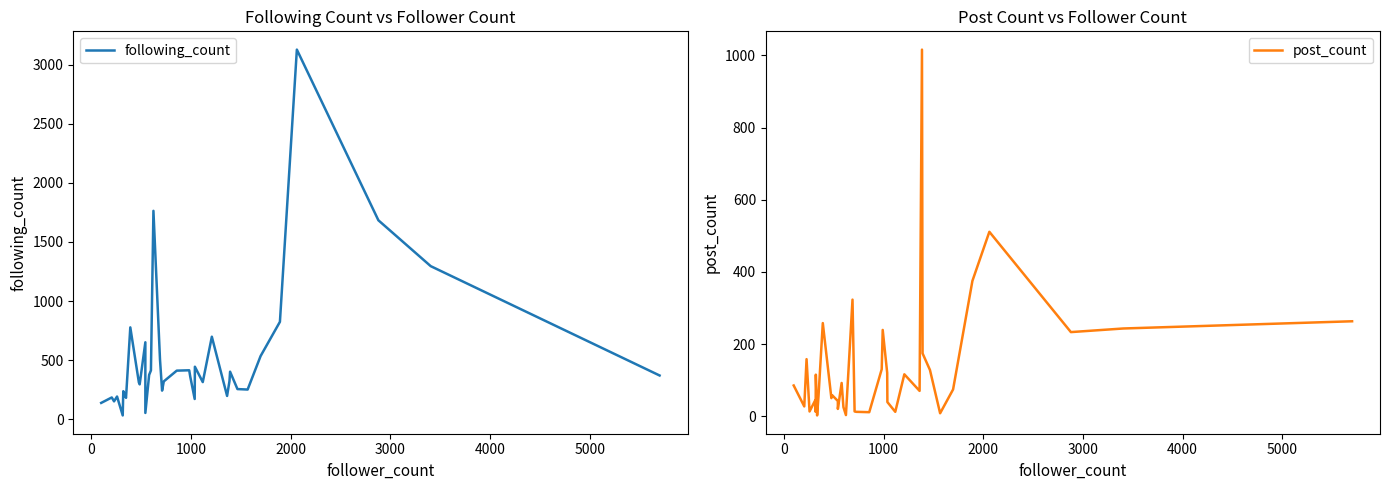

What is the minimum value shown in the chart?

2